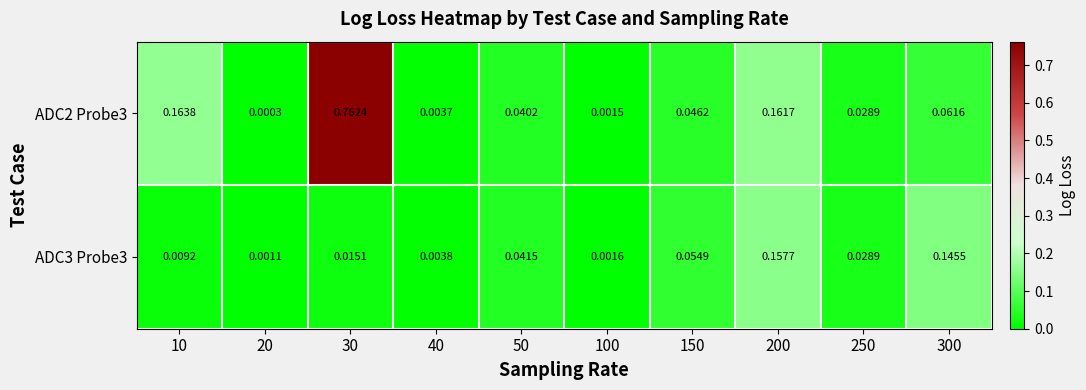

Is the value of ADC3 Probe3 at 150 greater than the value of ADC2 Probe3 at 20?

Yes